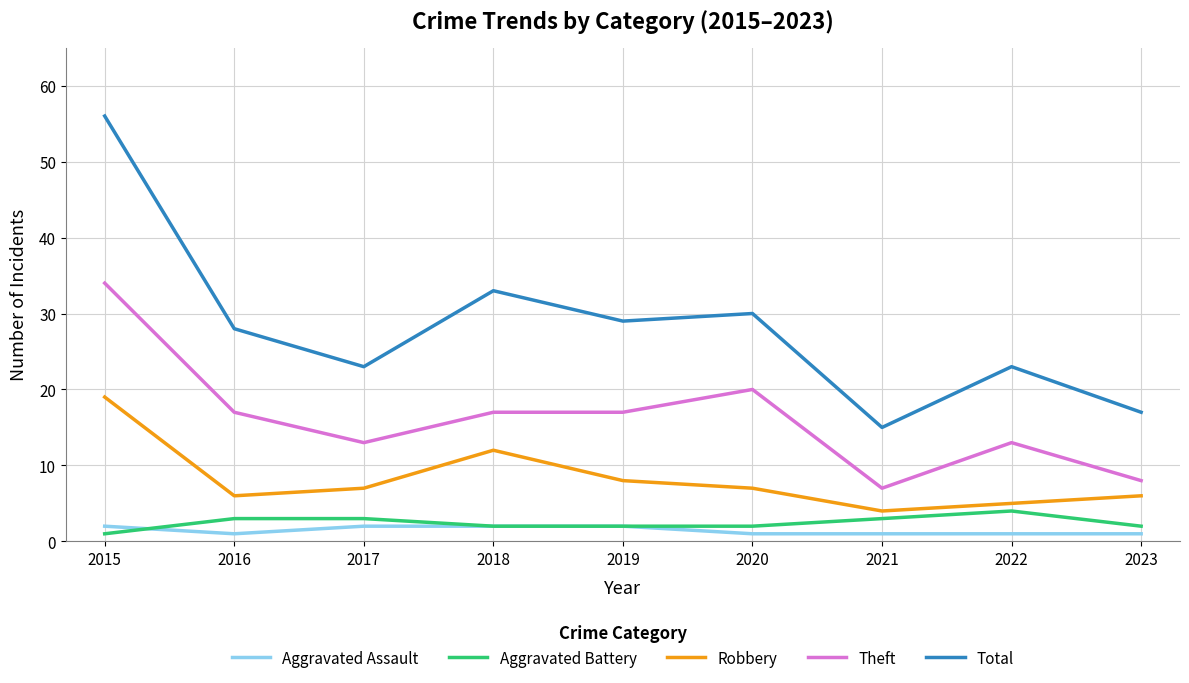

Between 2015 and 2023, which series saw the biggest shift?

Total